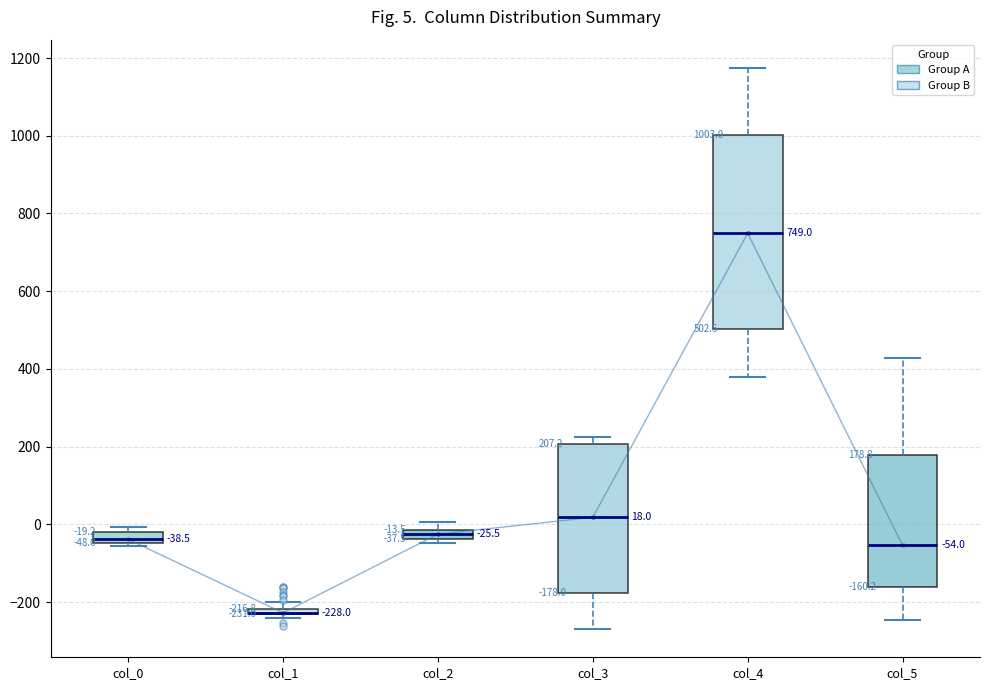

Comparing the boxes themselves (not the whiskers), which one is the tallest?

col_4